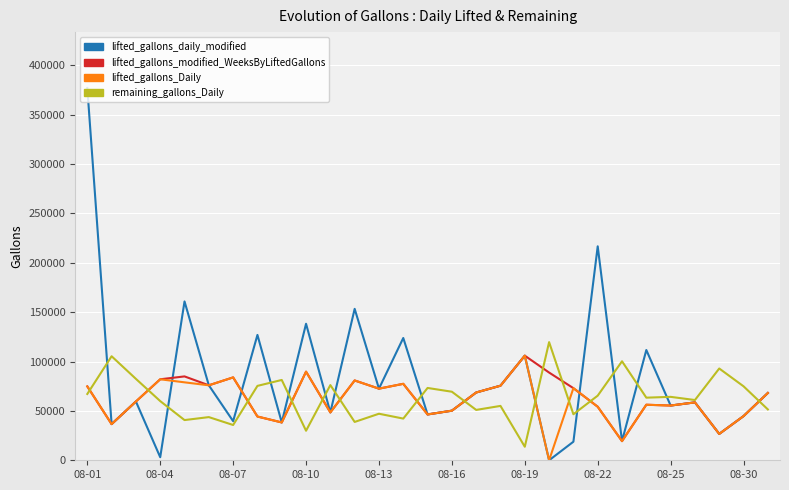

What is the maximum value for lifted_gallons_daily_modified?

376966